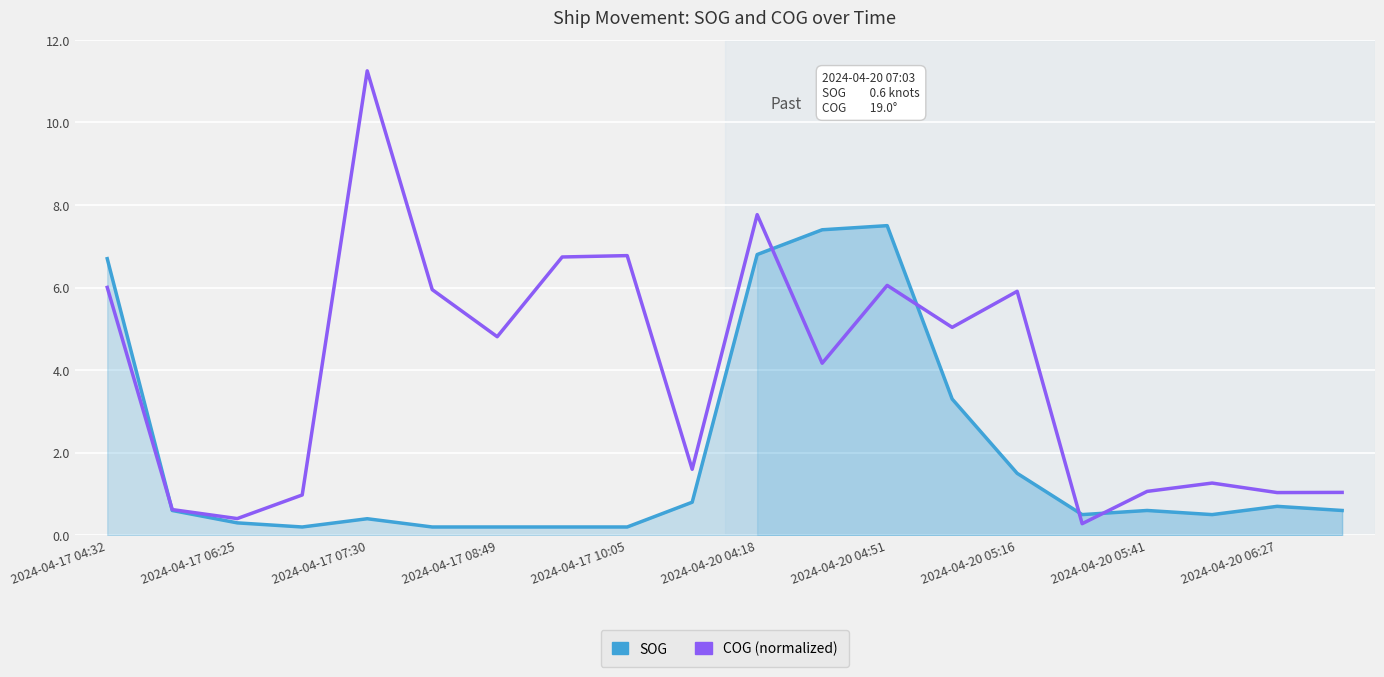

What is the minimum value shown in the chart?

0.2